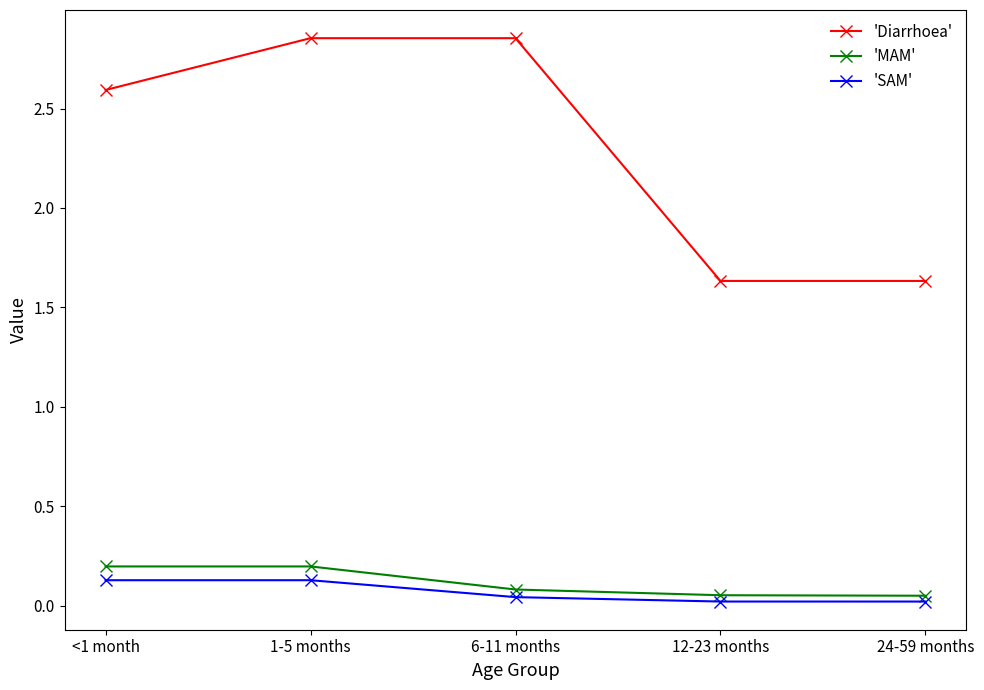

Which series changed the most between 6-11 months and 24-59 months?

'Diarrhoea'